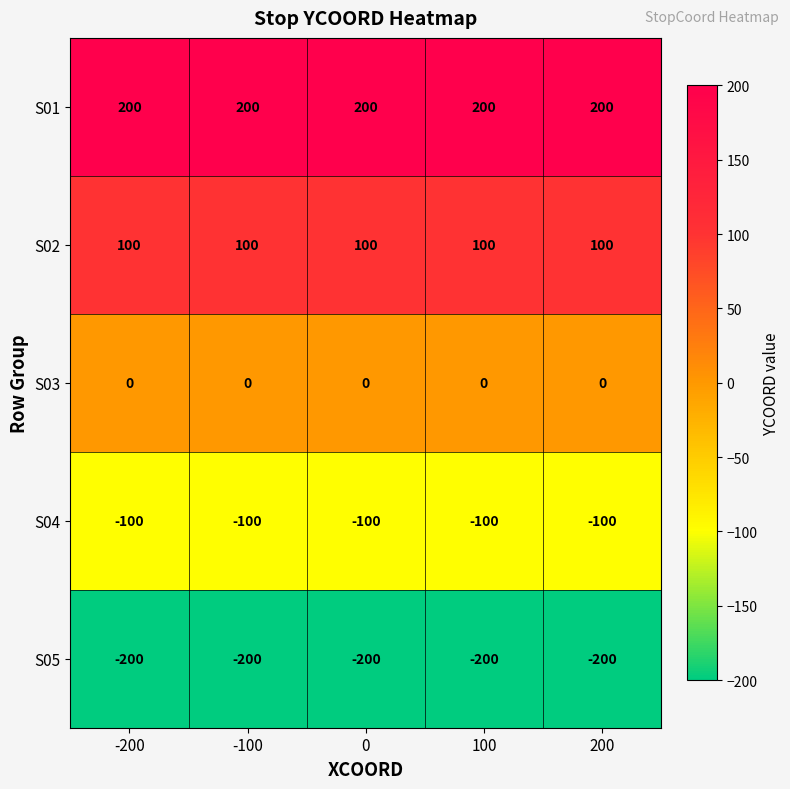

At how many categories does at least one series exceed 37?

5